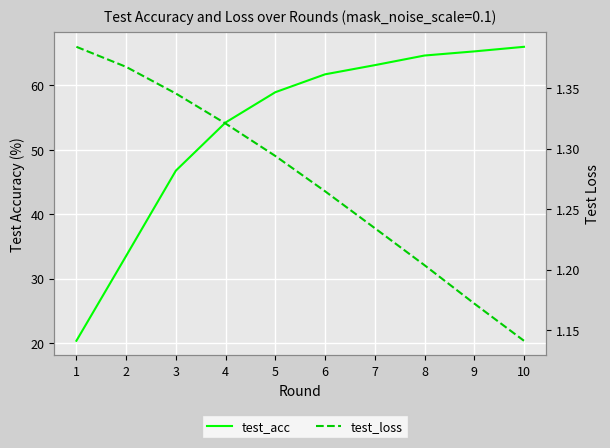

Reading right to left, list all the values displayed in this chart.

test_acc: 66.0	65.3	64.6	63.1	61.7	58.9	54.2	46.8	33.5	20.4
test_loss: 1.1	1.2	1.2	1.2	1.3	1.3	1.3	1.3	1.4	1.4